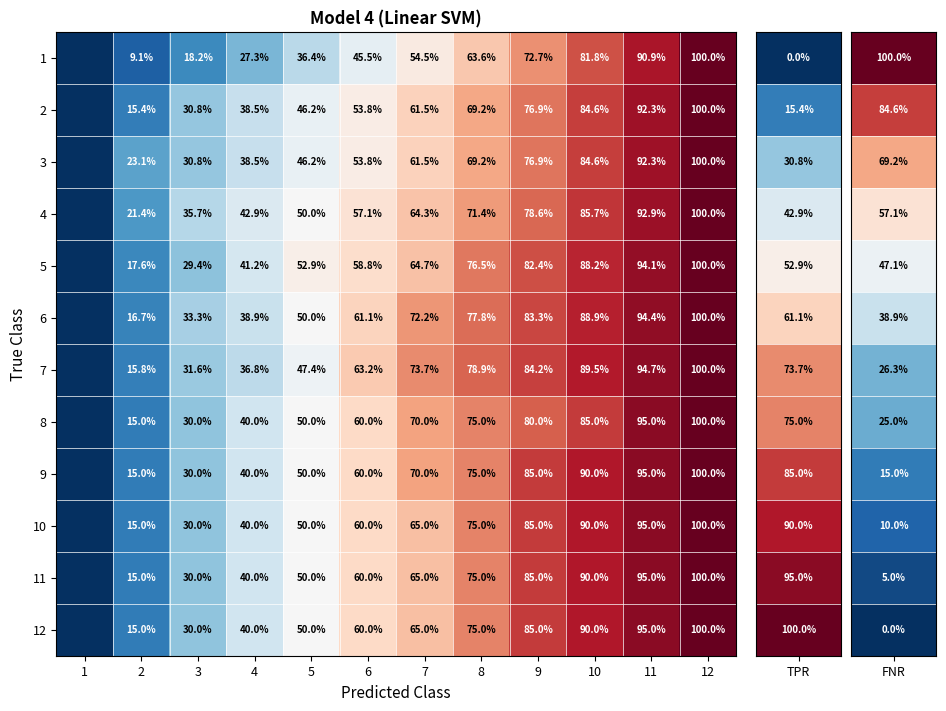

The value of 2 at 8 is 69.2. True or false?

True